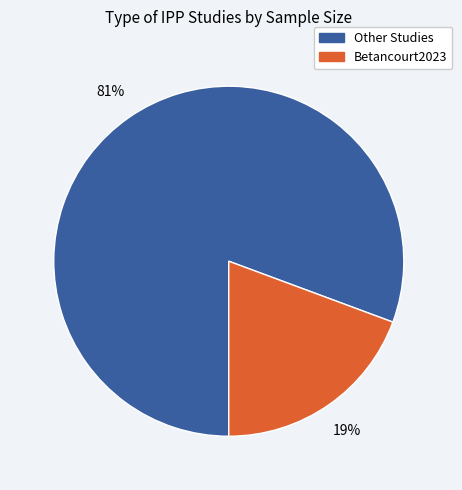

Does any single category account for the majority?

Yes